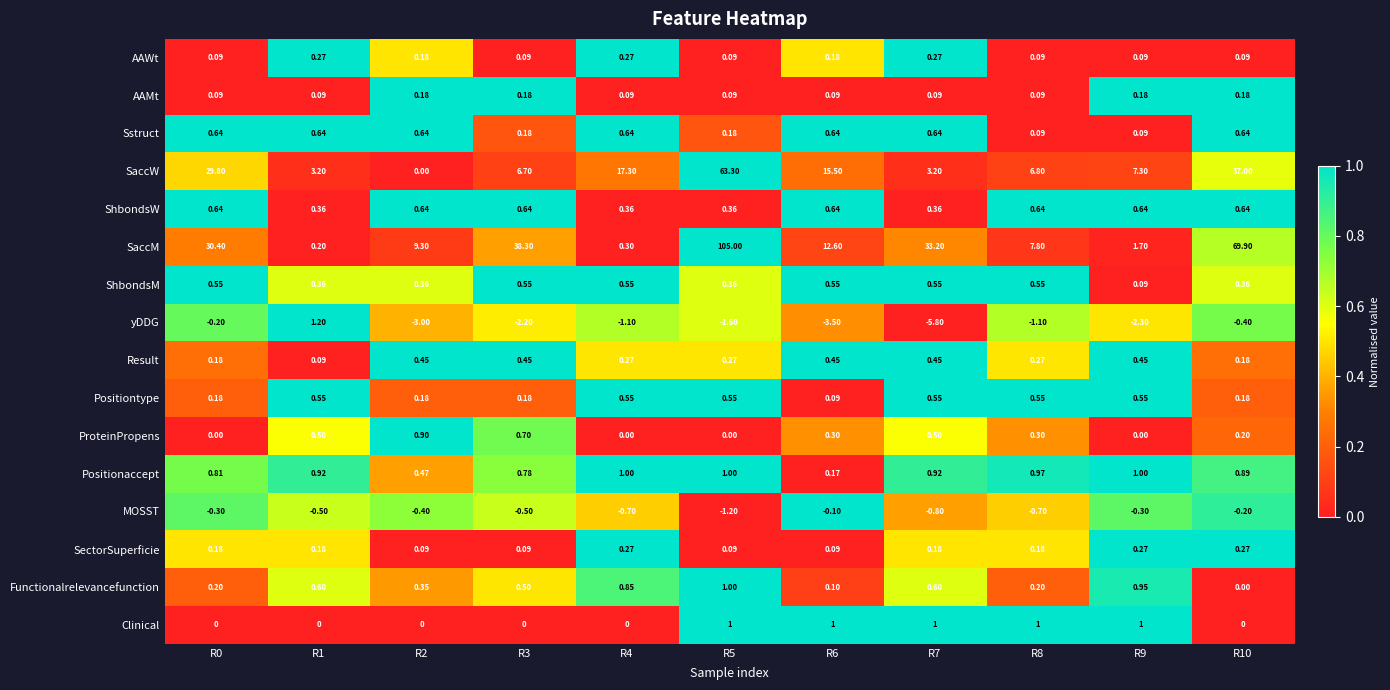

Is the value of MOSST at R9 greater than the value of yDDG at R3?

Yes